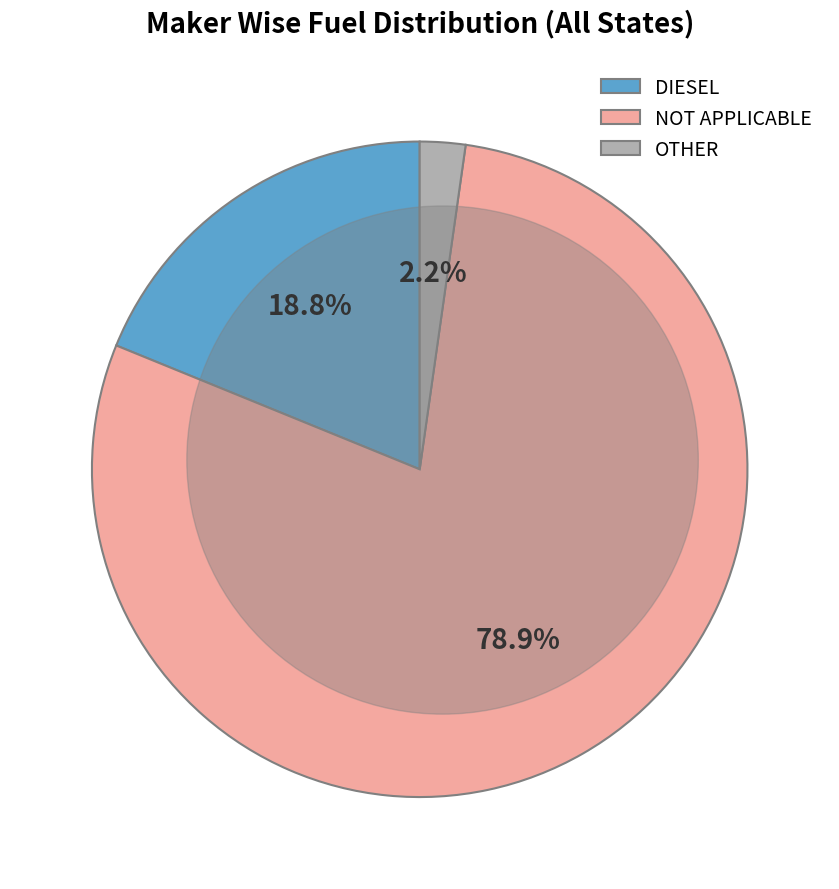

What is the largest slice in the pie chart?

NOT APPLICABLE